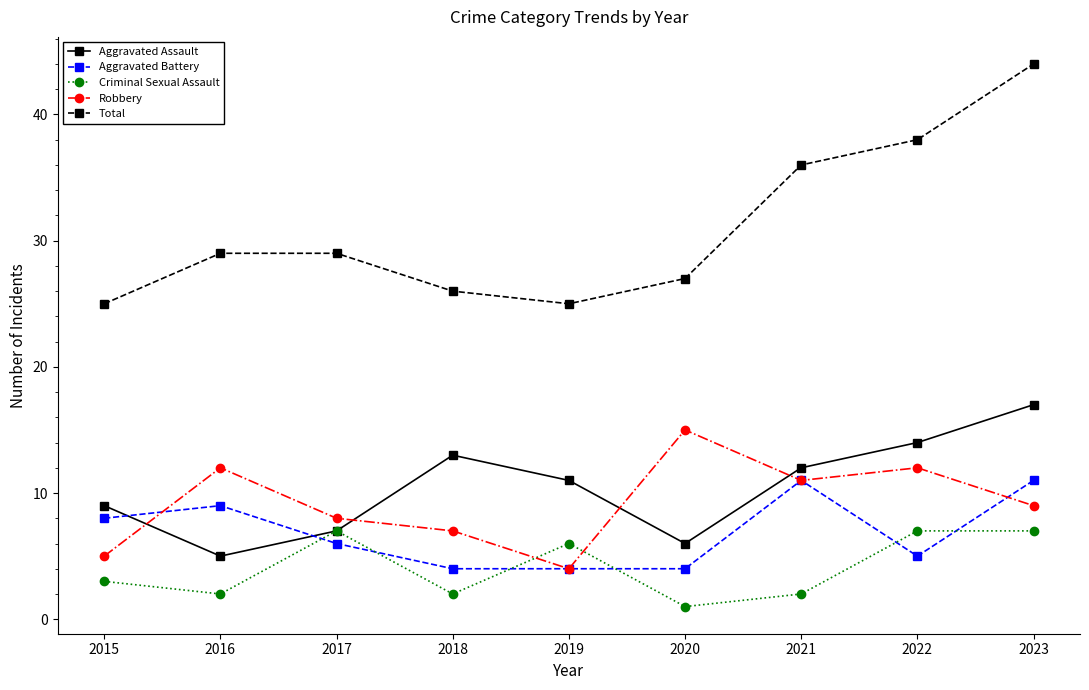

What is the sum of all Criminal Sexual Assault values?

37